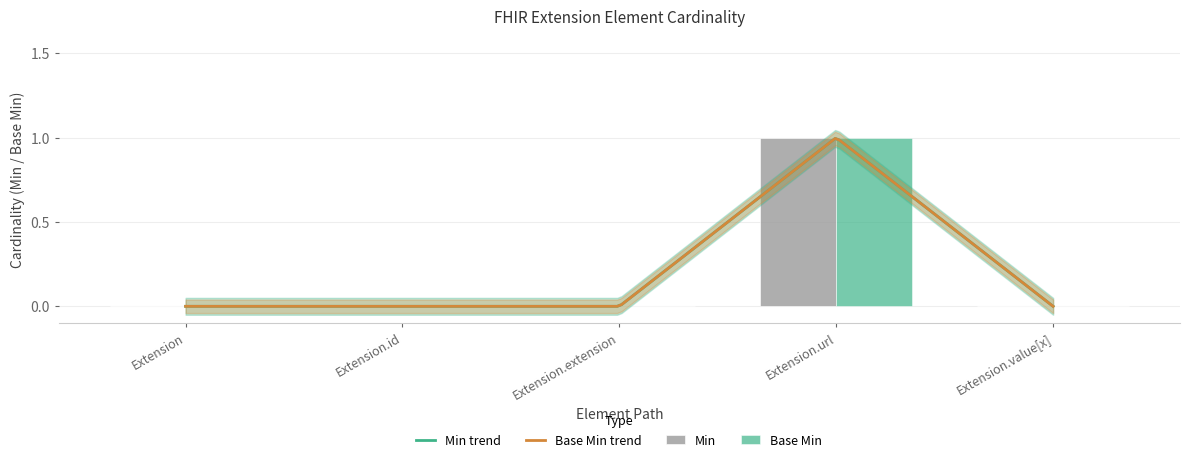

Rank the series by their maximum value, from highest to lowest.

Min, Base Min